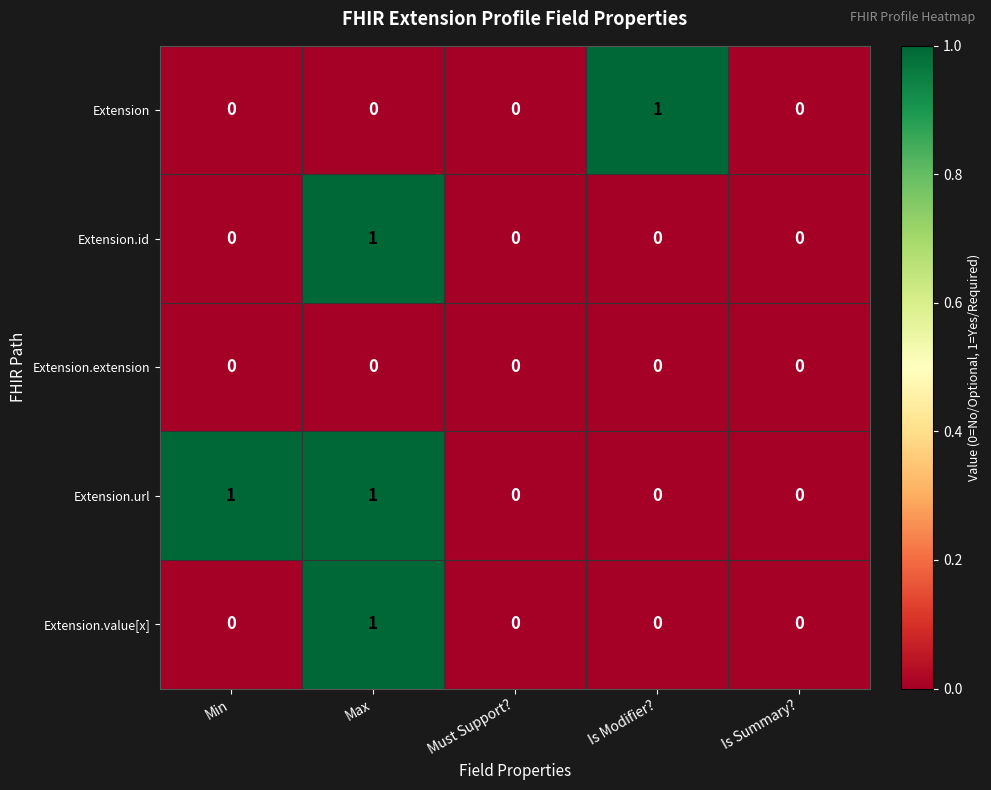

How many Extension values are between 0 and 1?

5